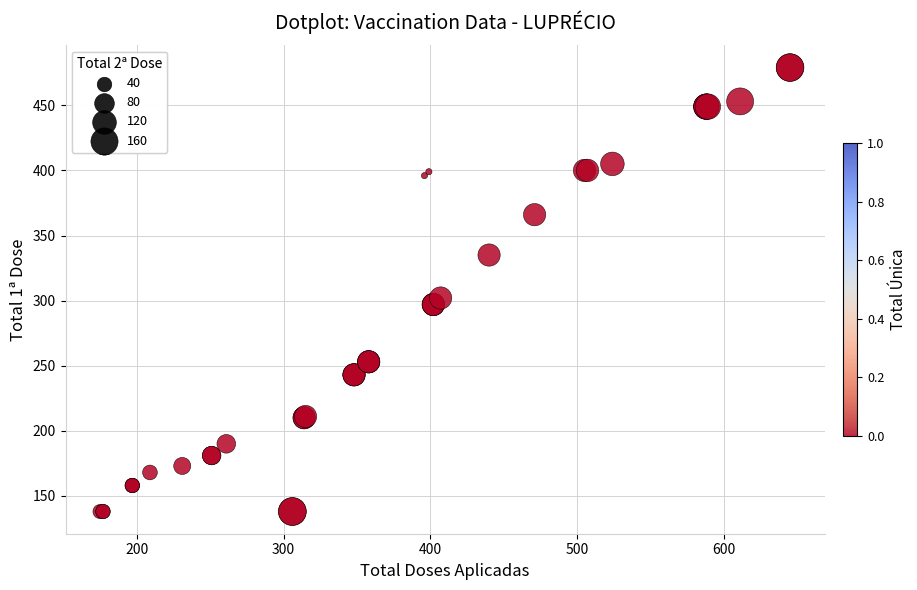

What Y value in the scatter plot is closest to 308?

302